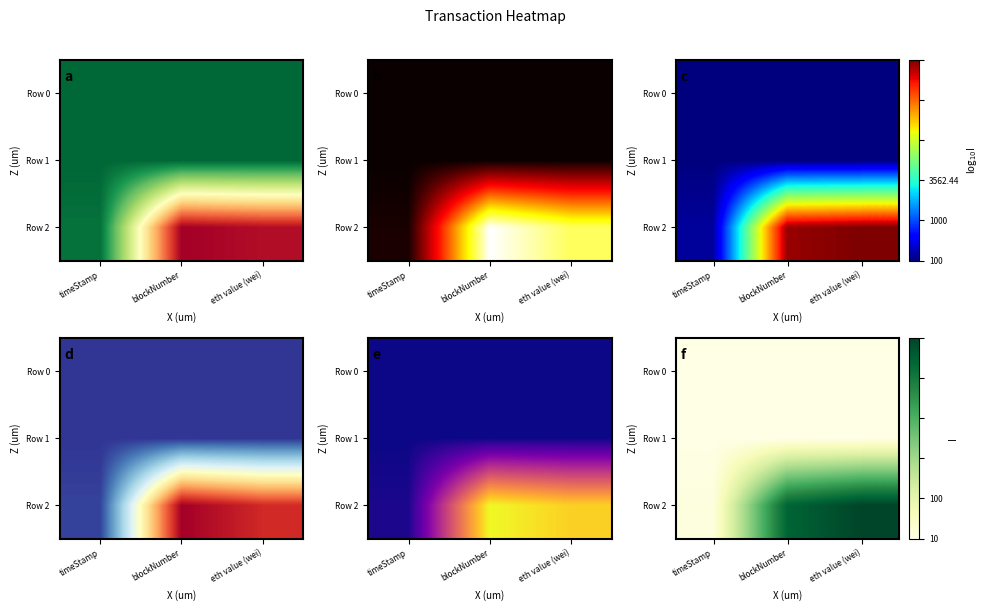

At which category is the sum across all series the highest?

eth value (wei)